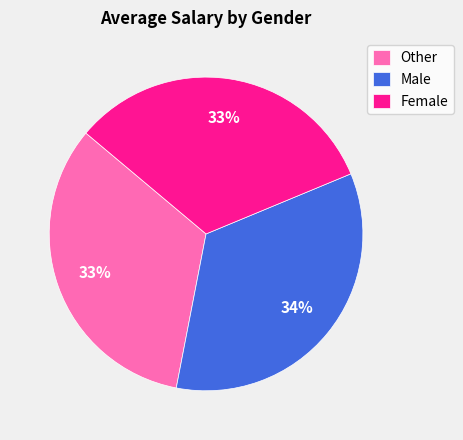

What is the largest slice in the pie chart?

Male